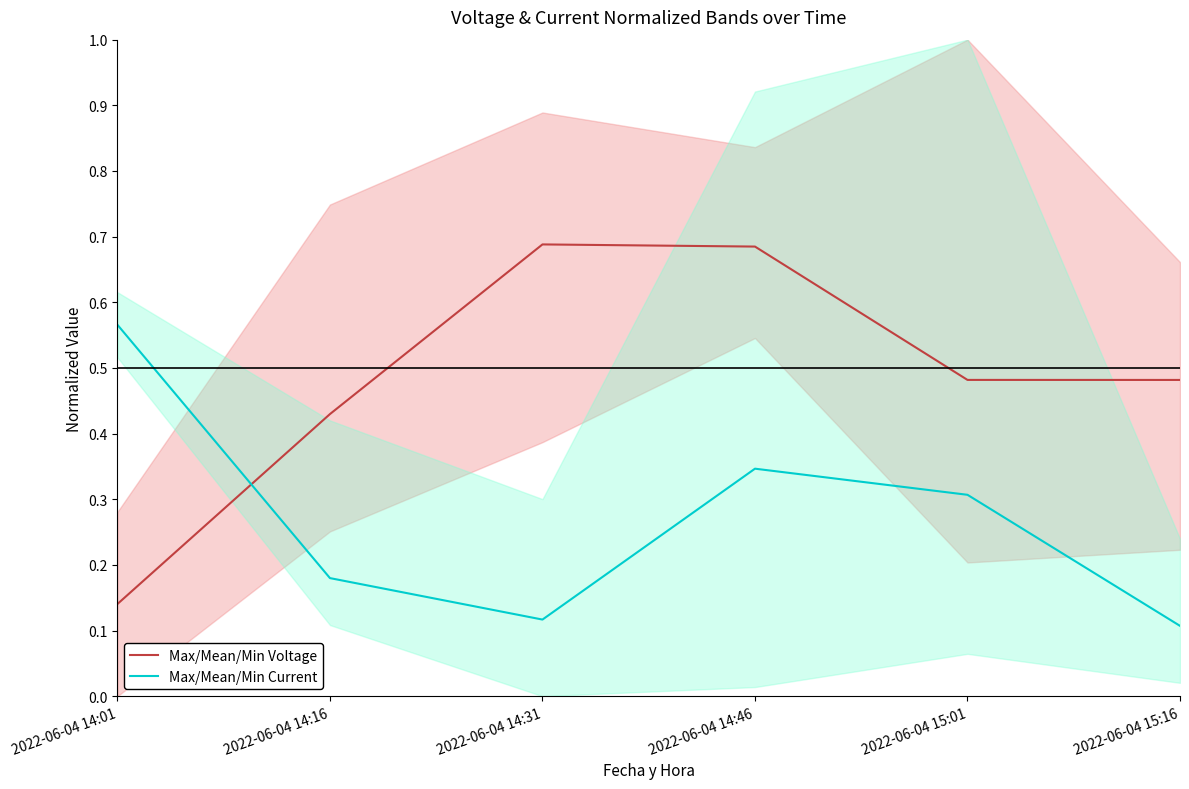

Between 2022-06-04 14:46 and 2022-06-04 15:16, which series saw the biggest shift?

Max/Mean/Min Current